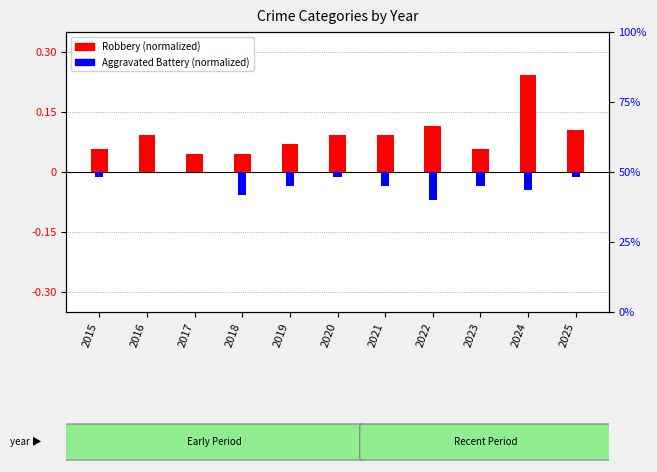

Does the chart contain stacked bars?

No